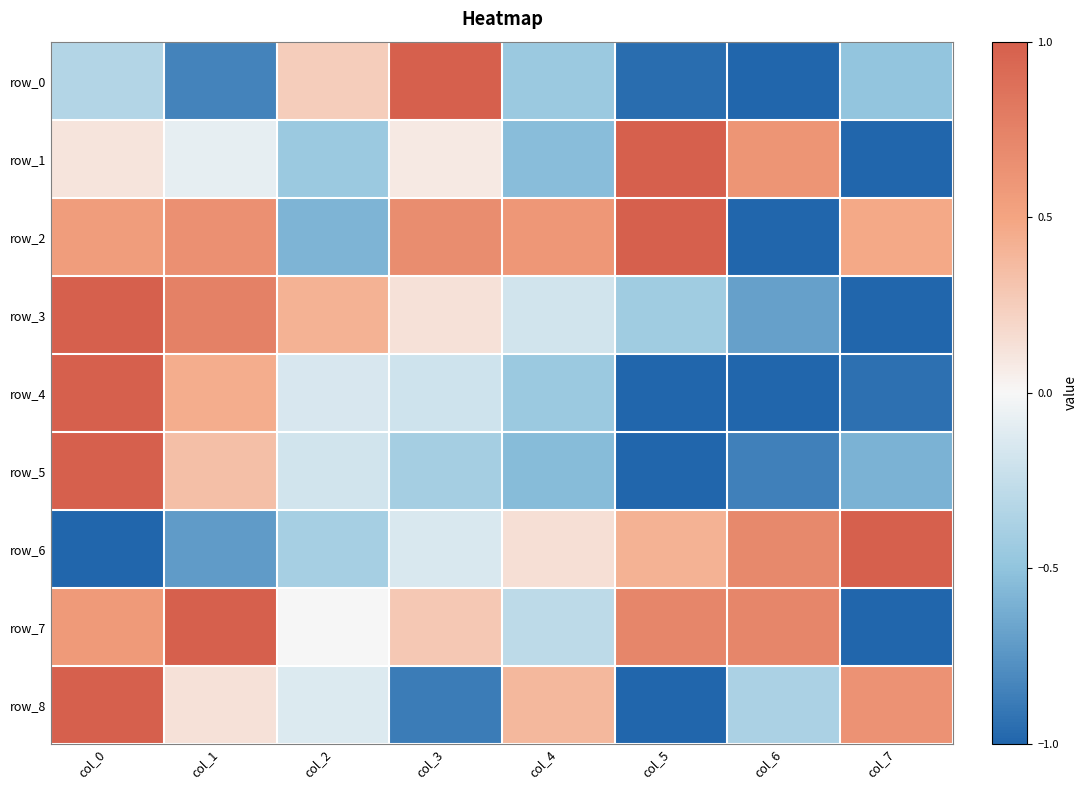

Reading right to left, what are all the values shown in this chart?

row_0: -0.5	-1.0	-1.0	-0.5	1.0	0.3	-0.8	-0.3
row_1: -1.0	0.6	1.0	-0.5	0.1	-0.4	-0.1	0.1
row_2: 0.5	-1.0	1.0	0.6	0.7	-0.6	0.6	0.6
row_3: -1.0	-0.7	-0.4	-0.2	0.1	0.4	0.8	1.0
row_4: -0.9	-1.0	-1.0	-0.4	-0.2	-0.2	0.4	1.0
row_5: -0.6	-0.9	-1.0	-0.5	-0.4	-0.2	0.3	1.0
row_6: 1.0	0.7	0.4	0.1	-0.1	-0.4	-0.7	-1.0
row_7: -1.0	0.7	0.7	-0.3	0.3	0.0	1.0	0.6
row_8: 0.6	-0.4	-1.0	0.4	-0.9	-0.1	0.1	1.0